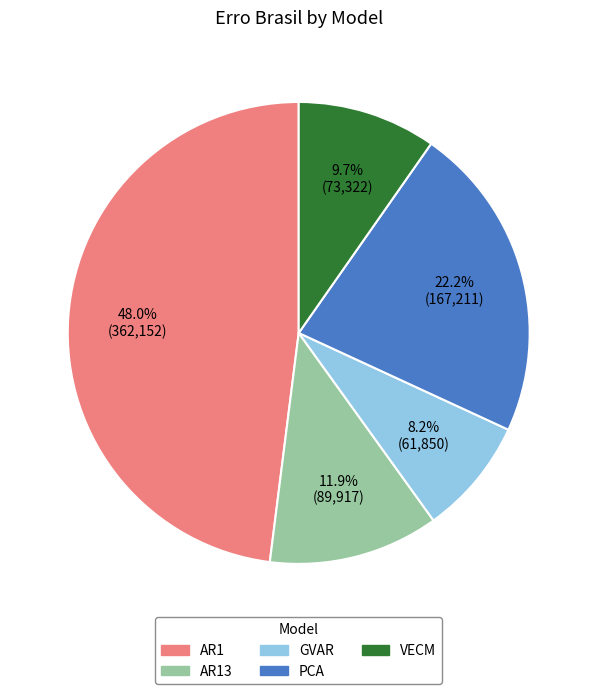

Is there any slice that represents more than half of the pie?

No